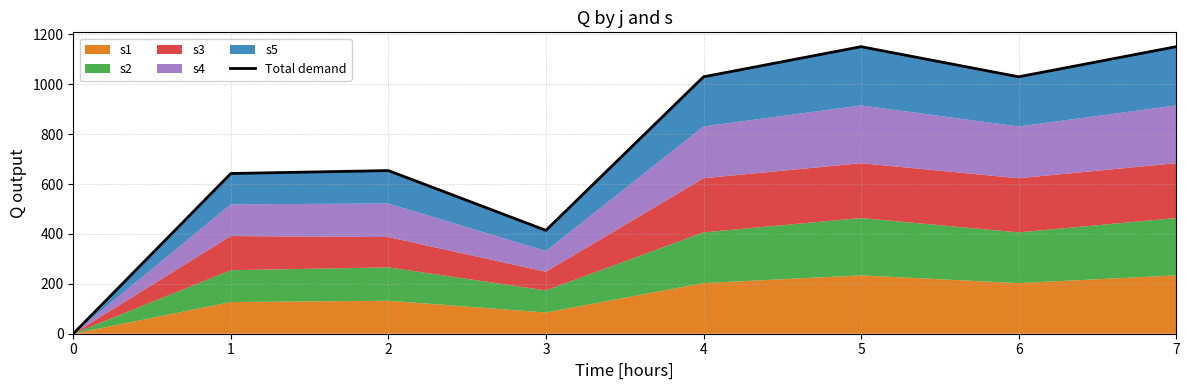

List the labels in order of value, largest first.

5, 7, 4, 6, 2, 1, 3, 0